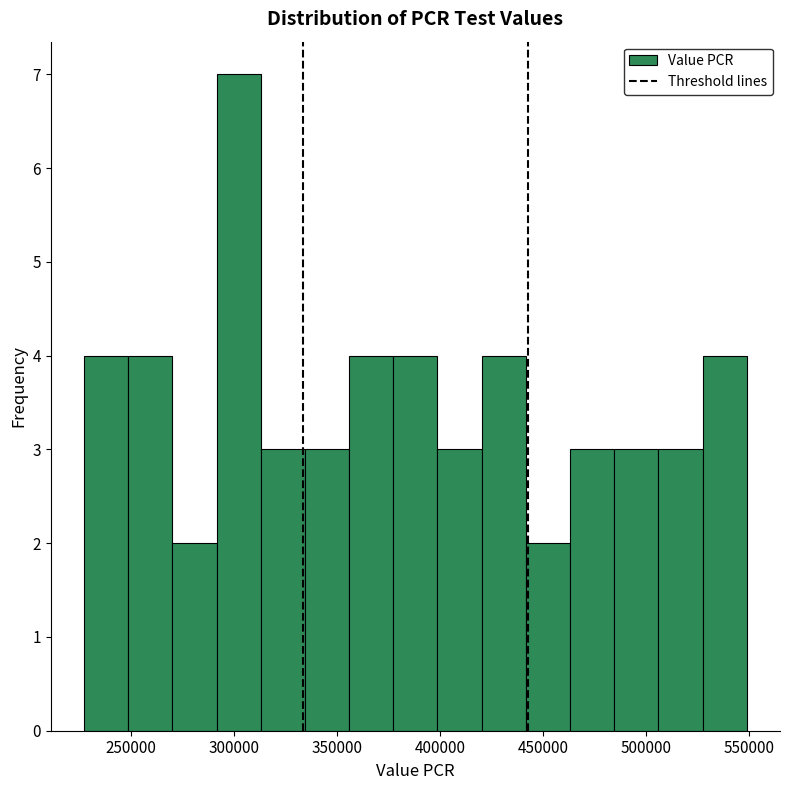

What is the height of the bar covering 375000 to 400000 on the x-axis? Neither the bar edges nor the heights are printed on the chart, so give them approximately, as read against the axes.

4